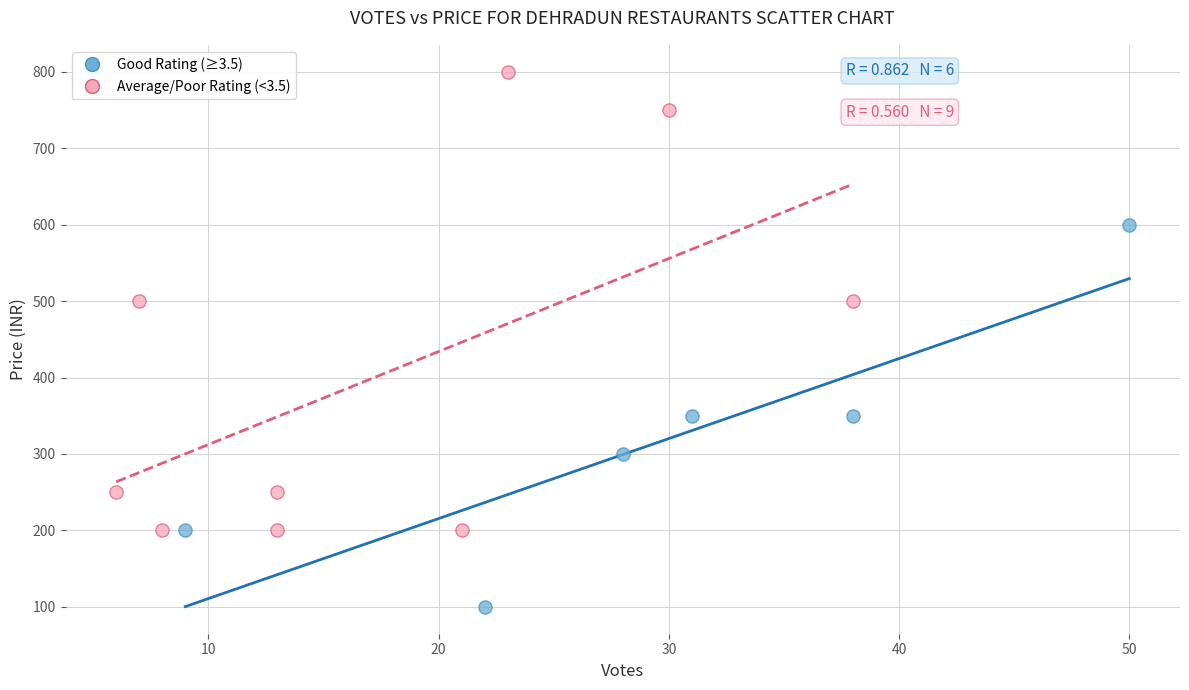

Which series has the largest Y range (max minus min)?

Average/Poor Rating (<3.5)